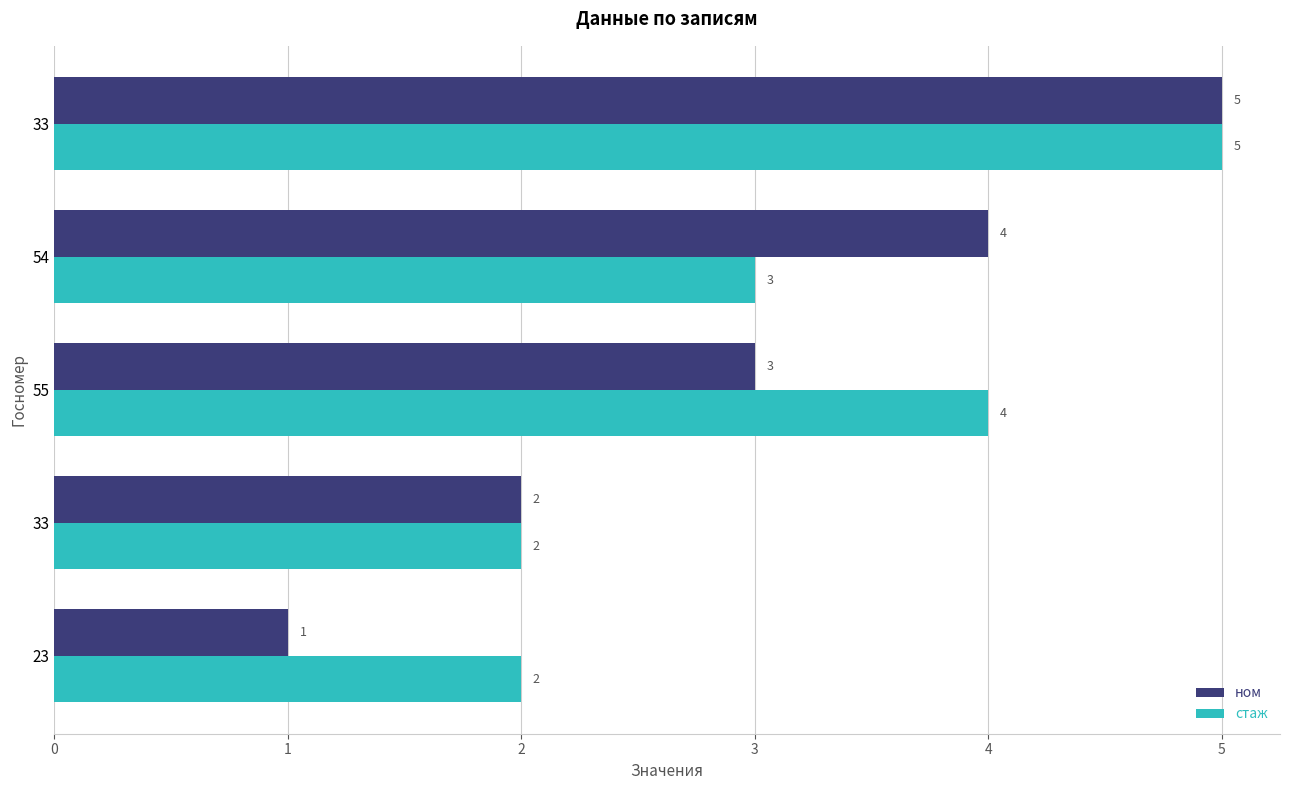

How many data points in стаж are less than 3?

2